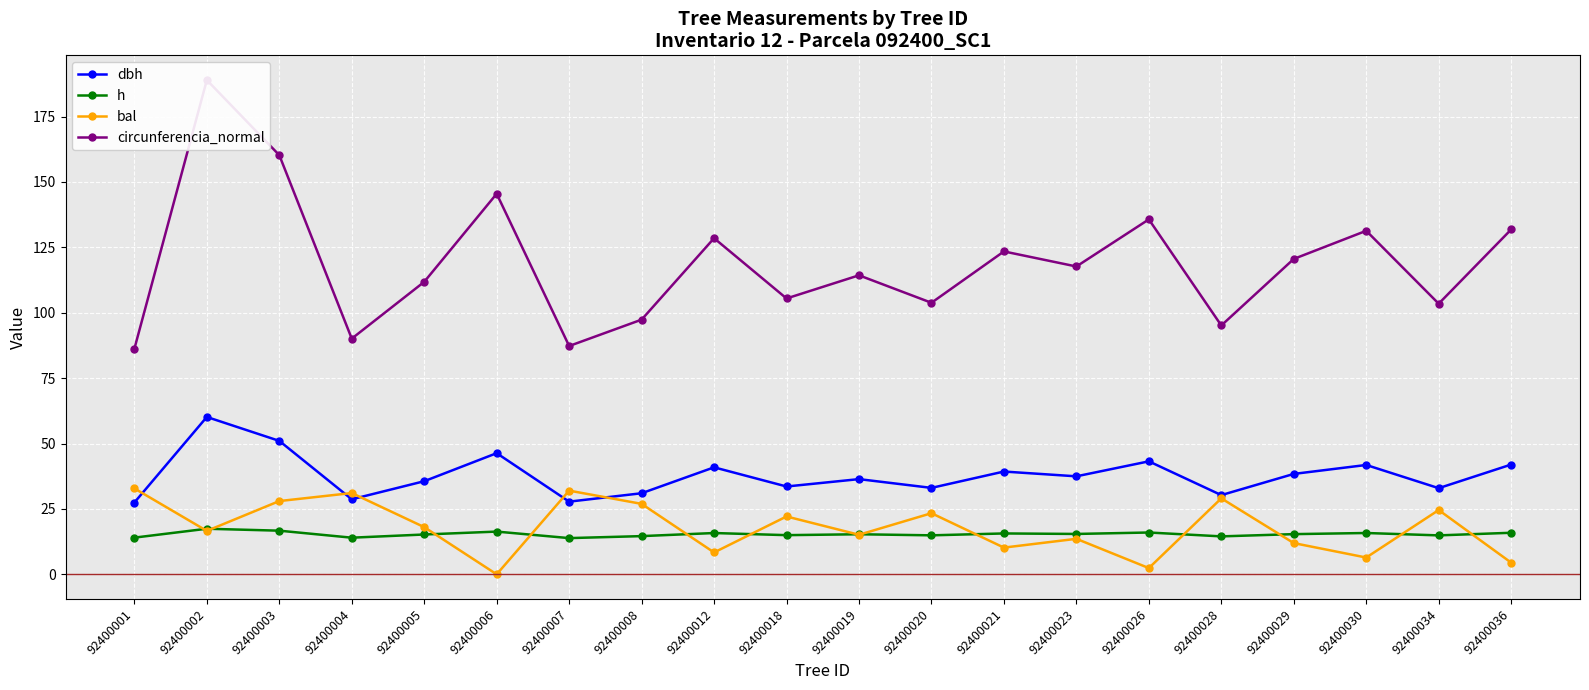

Does the chart display data point markers on the line(s)?

Yes